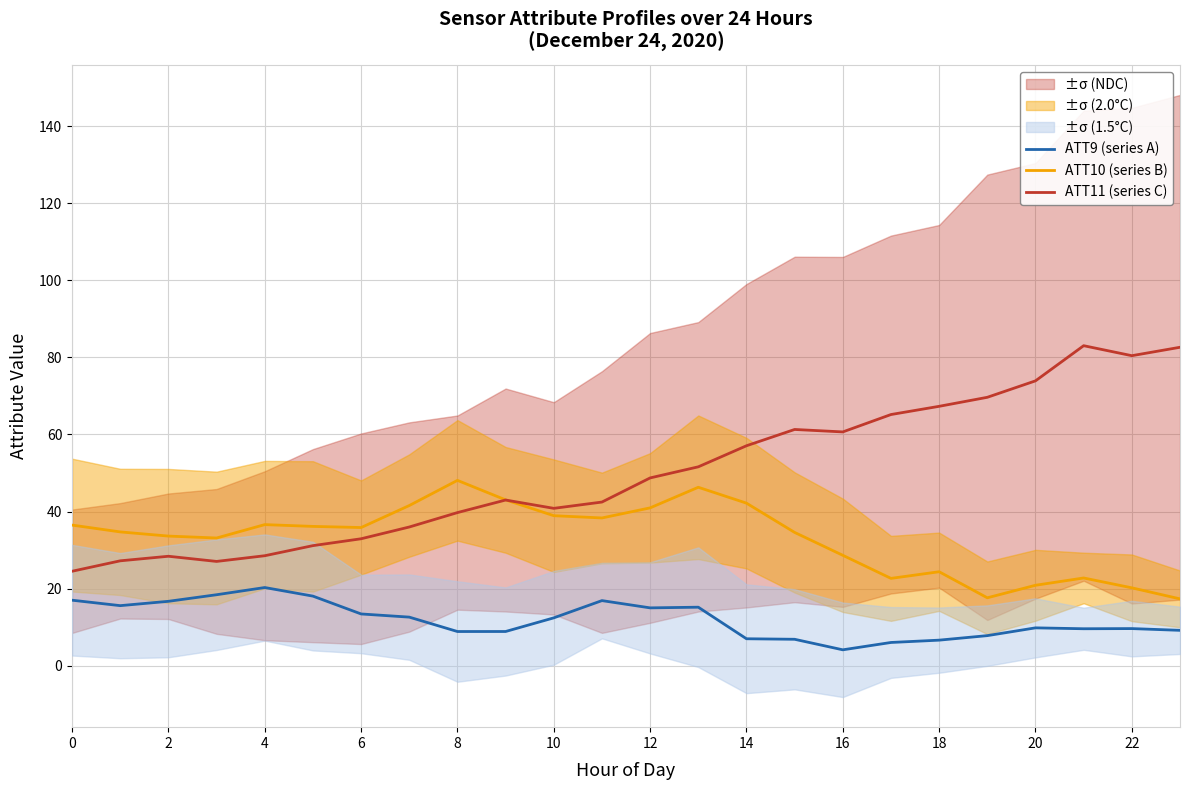

What value does the ATT10 (series B) series have at 10?

38.9